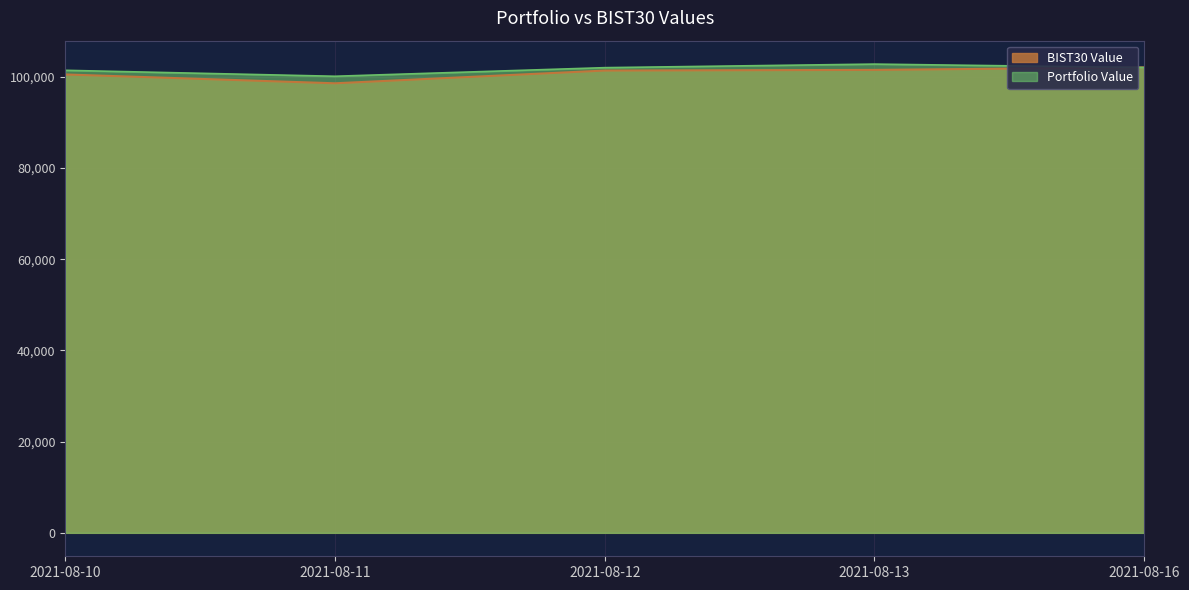

Is the value of BIST30 Value at 2021-08-12 greater than the value of Portfolio Value at 2021-08-11?

Yes